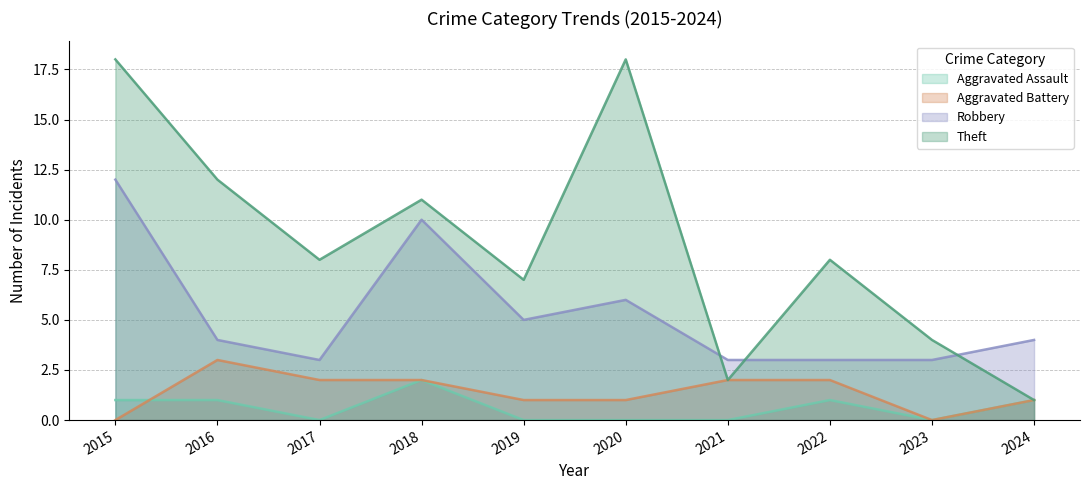

Does the chart have visible grid lines?

Yes